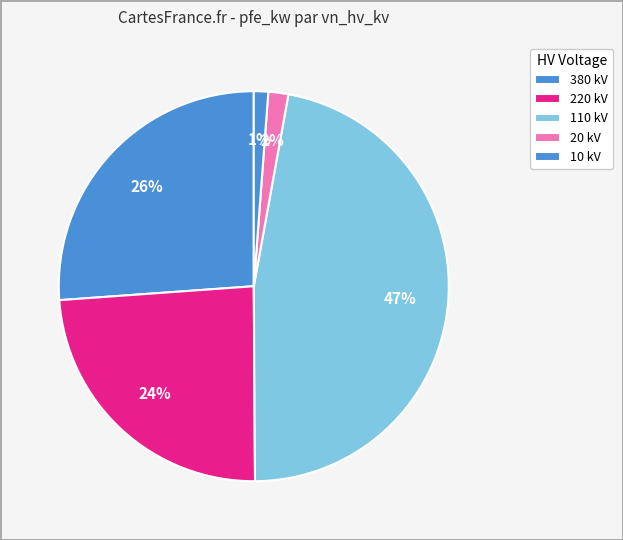

What is the smallest slice in the pie chart?

10